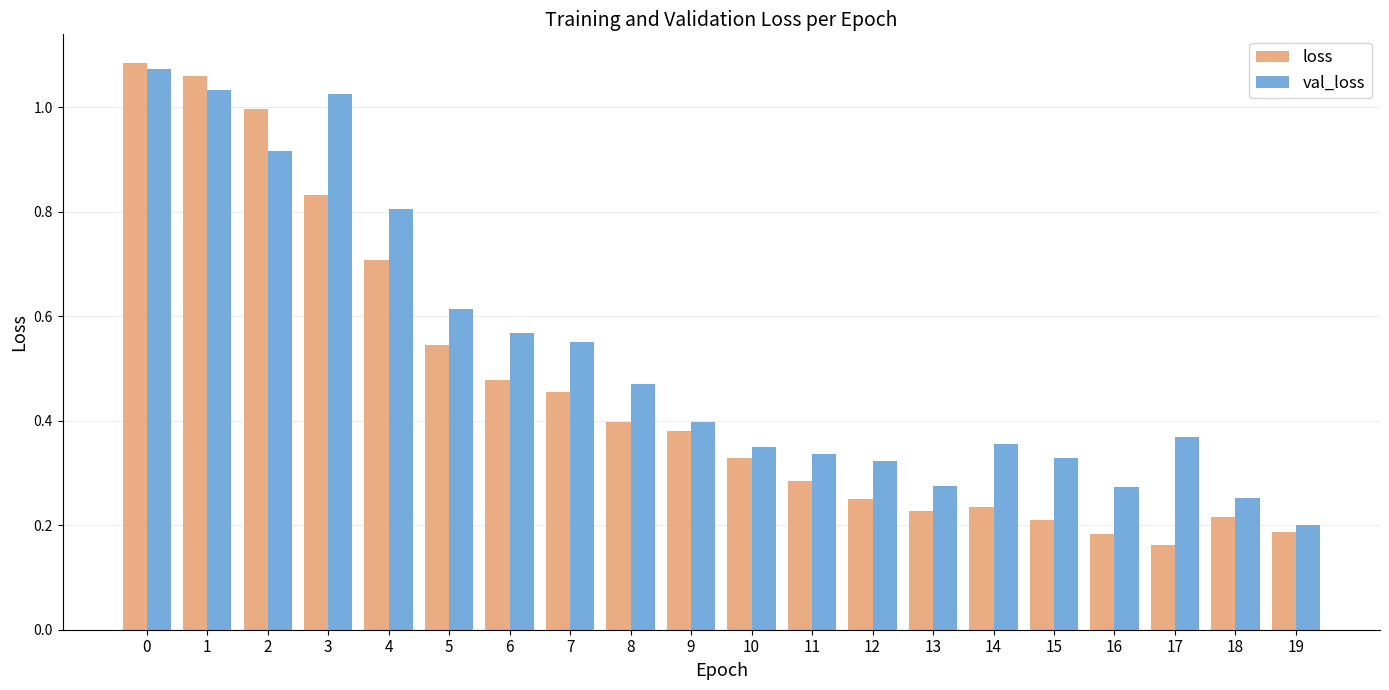

What is the spread (max minus min) of values at 14?

0.1